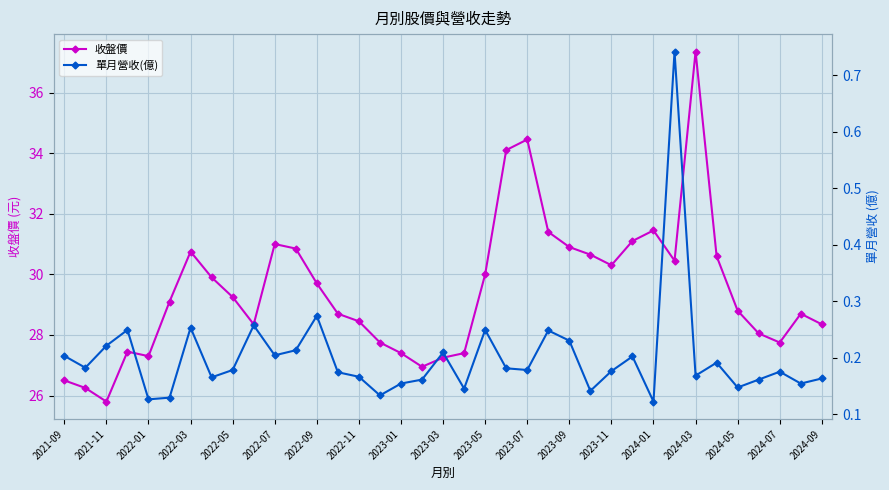

At how many categories does at least one series exceed 11?

37